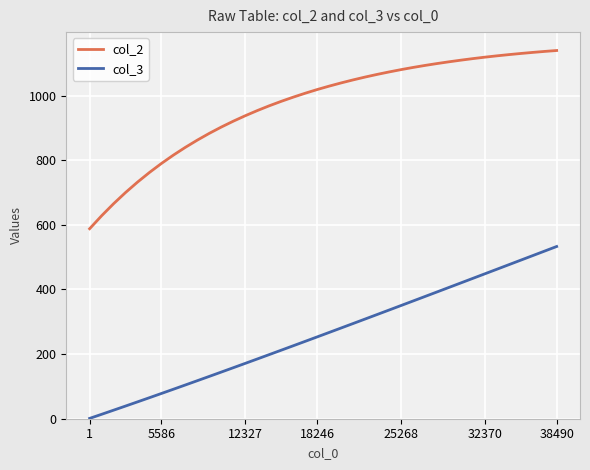

What is the greatest value displayed?

1139.6